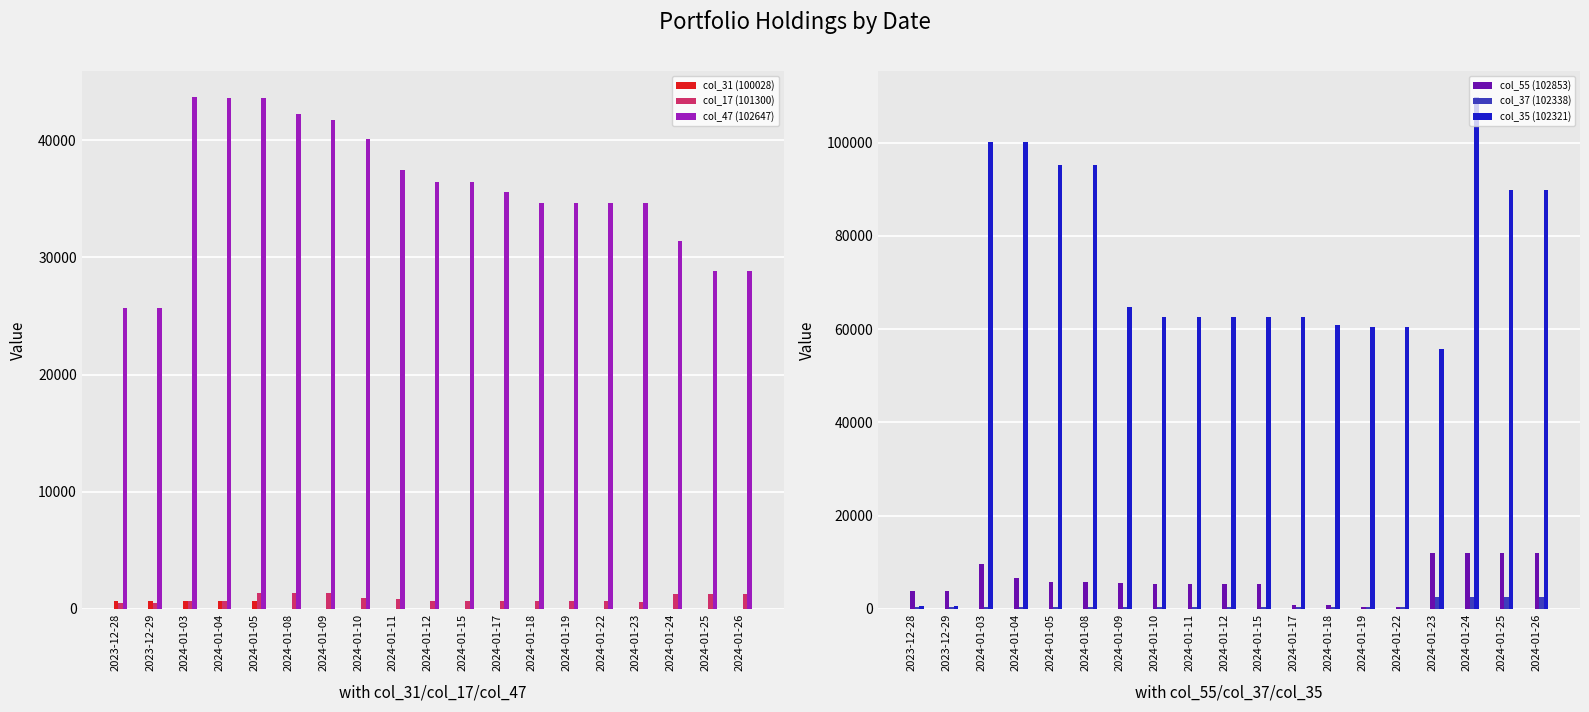

At which label does col_17 (101300) reach its peak?

2024-01-05